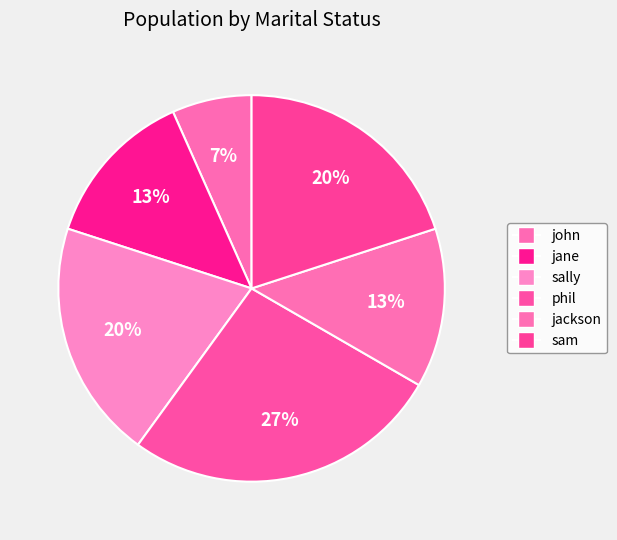

Count the number of slices in the pie.

6